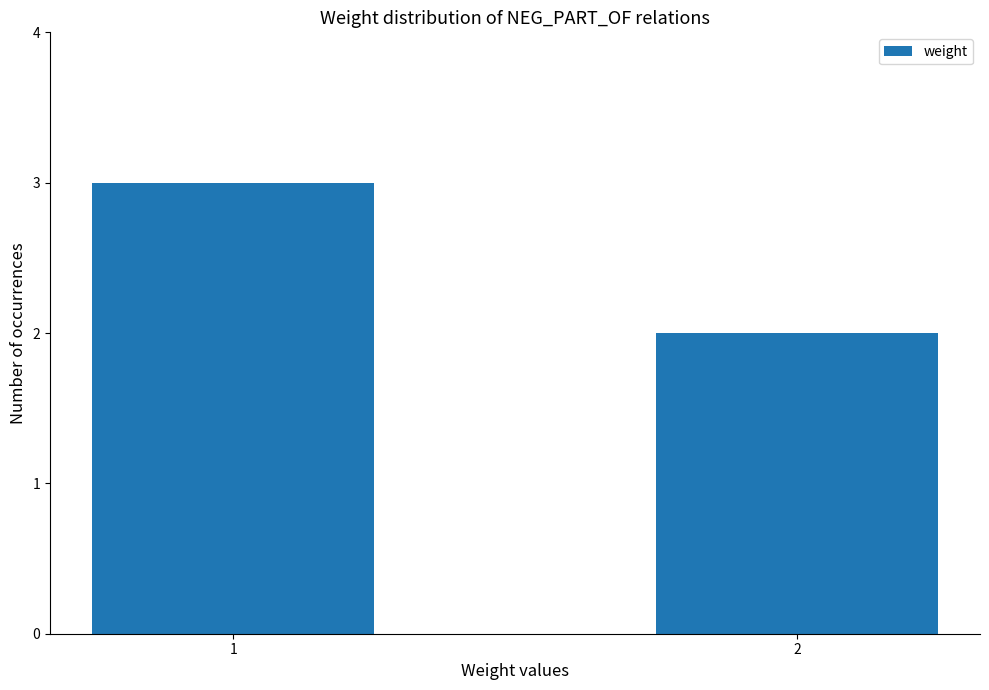

Reading left to right, transcribe all the data shown in this chart.

1=3	2=2